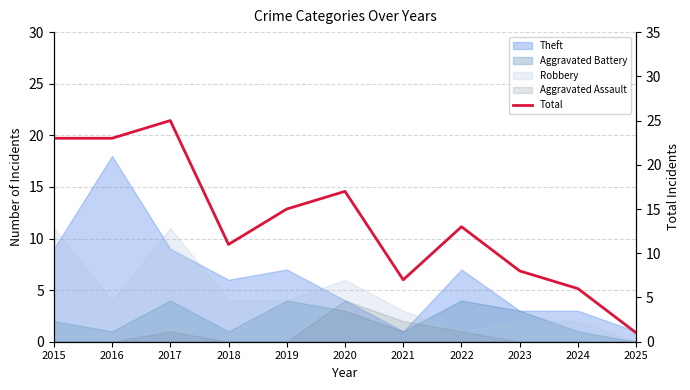

How many categories are shown in the chart?

11